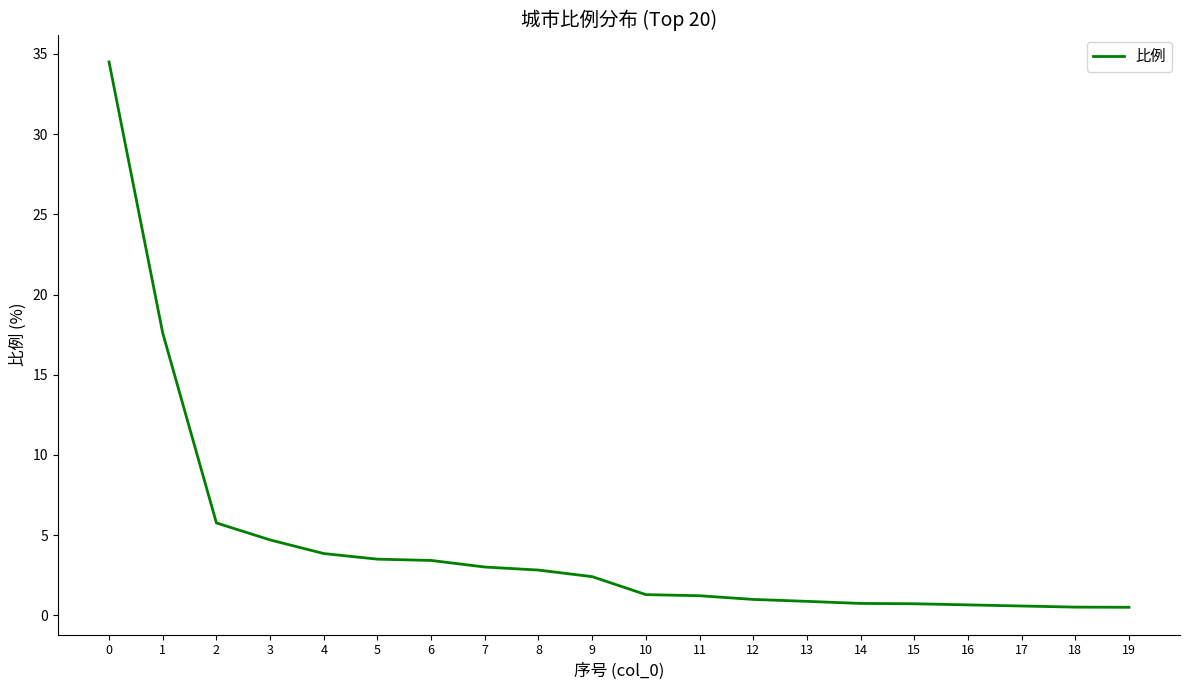

What is the difference between the values at 0 and 10?

33.2